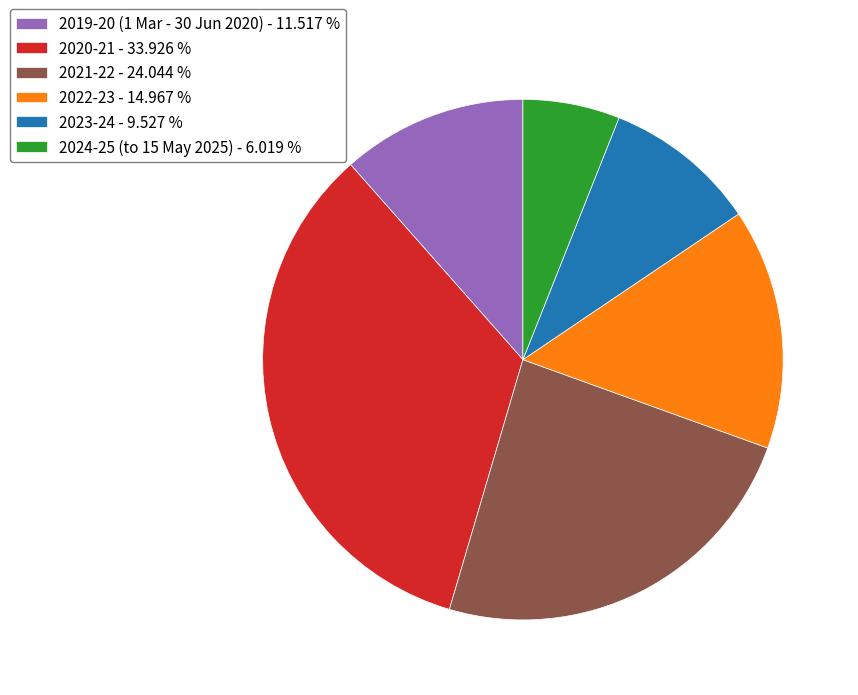

The 2021-22 slice represents 11% of the pie. True or false?

False